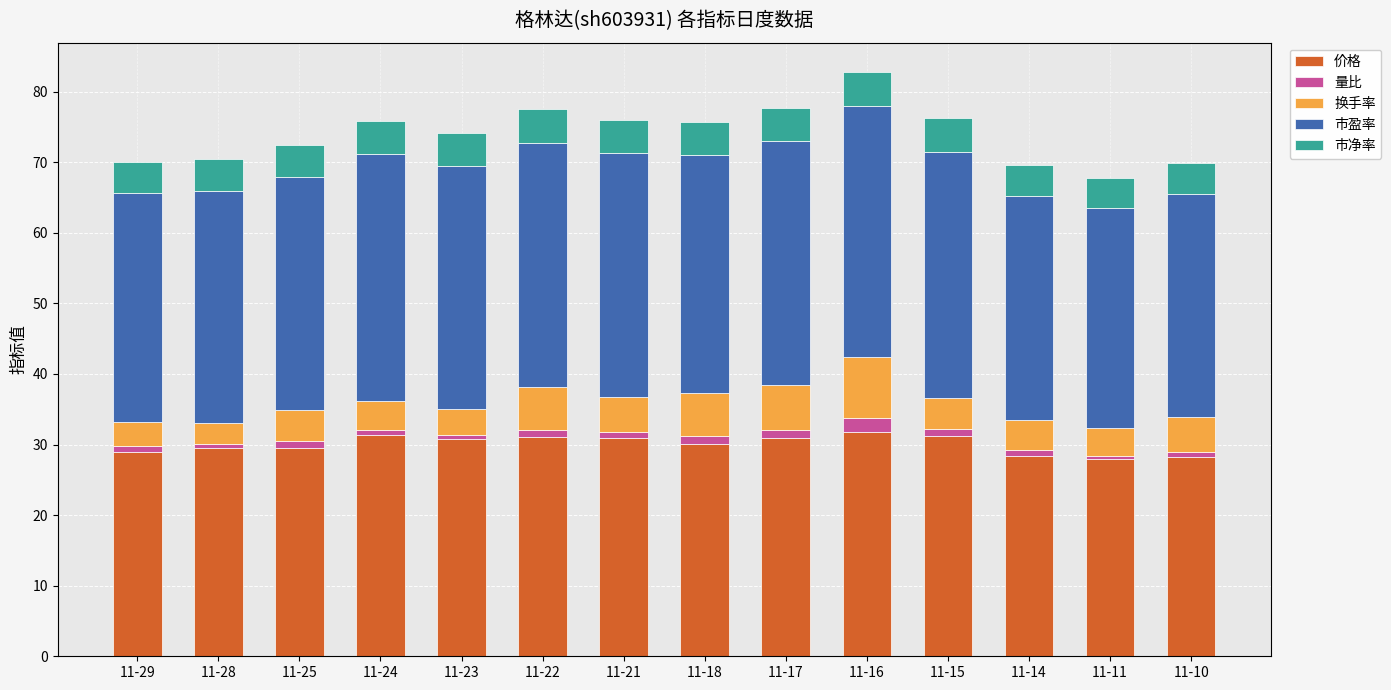

The 价格 series shows 30.9 at 11-21. True or false?

True